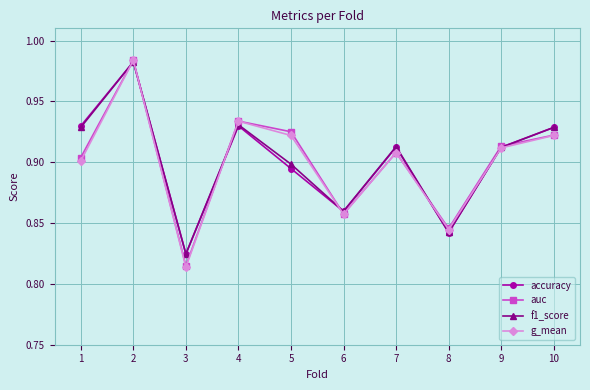

At how many categories does at least one series exceed 0?

10